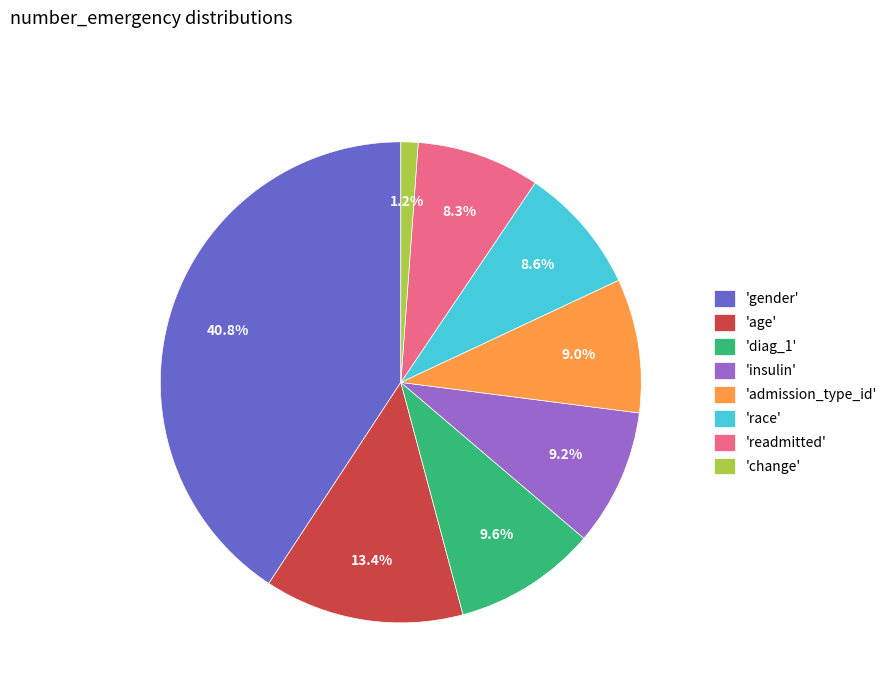

Do 'admission_type_id' and 'diag_1' together represent more than half of the pie?

No